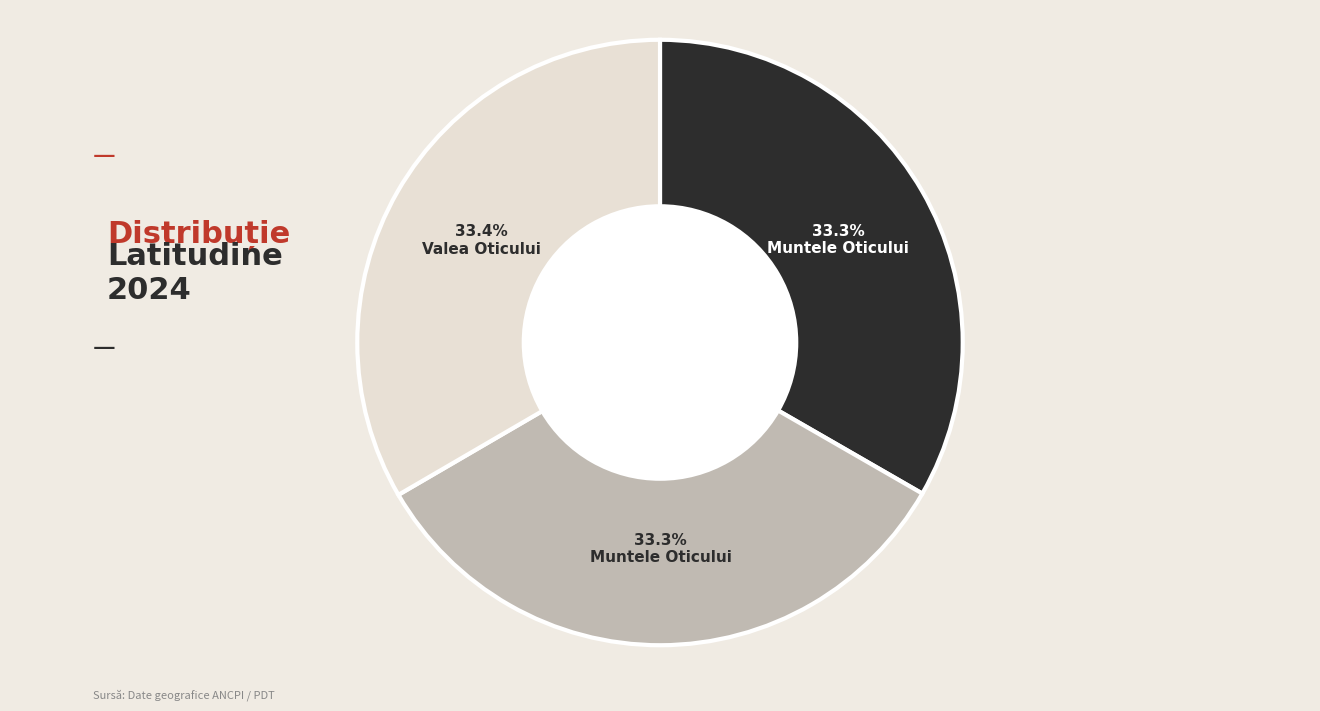

Does any single category account for the majority?

No